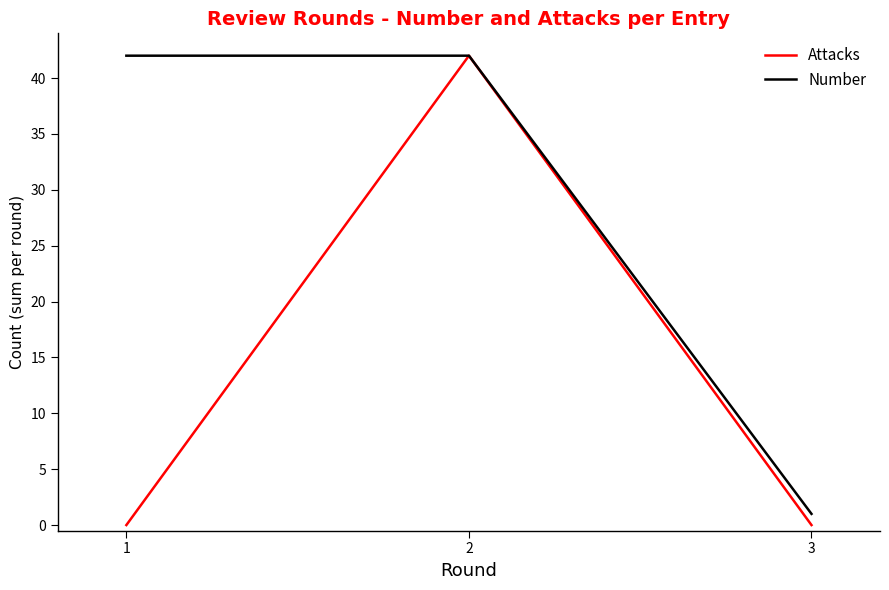

What is the difference between the highest and lowest values at 3?

1